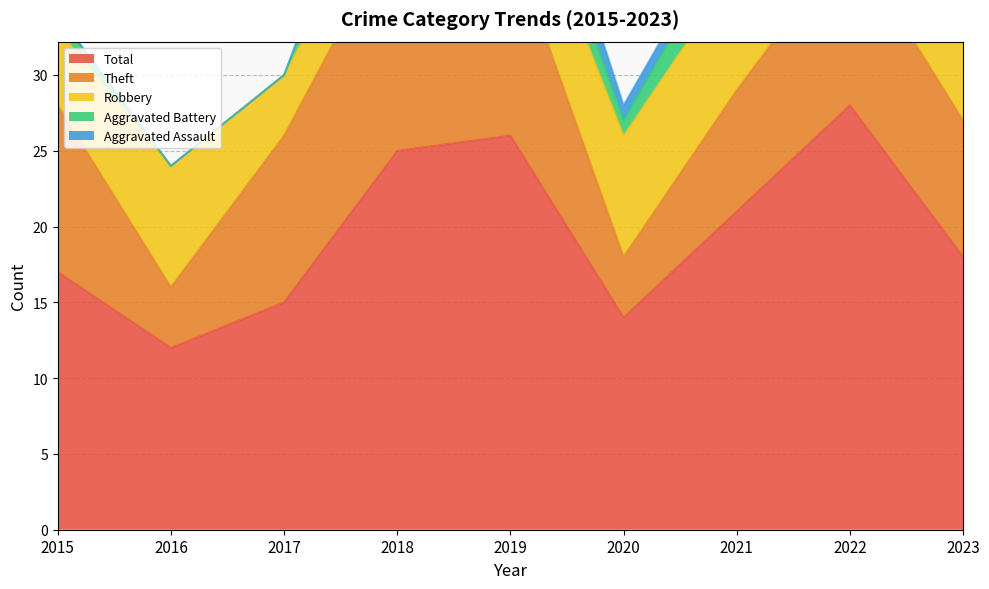

What is the maximum value shown in the chart?

28